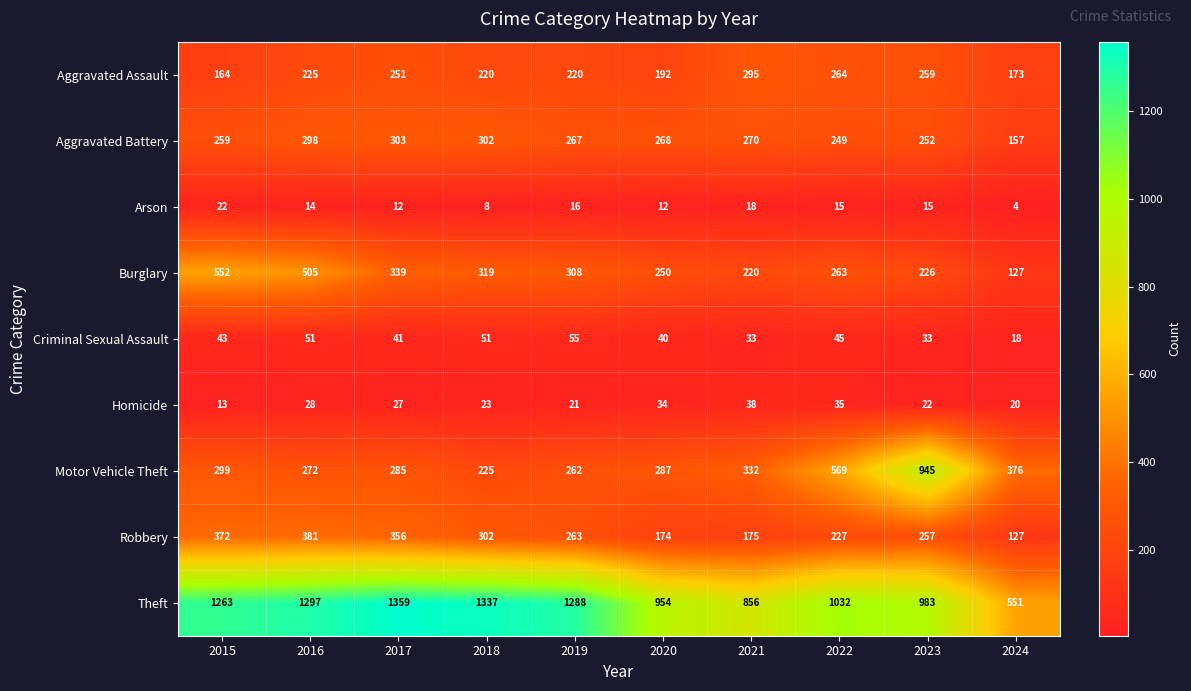

At which label is Robbery closest to 254?

2023